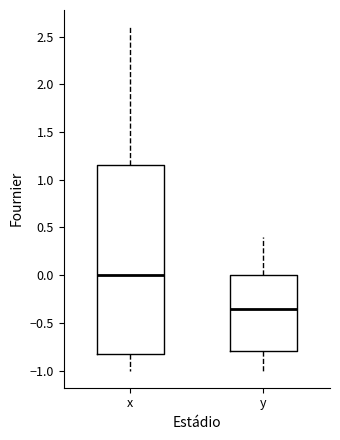

Reading left to right, read every box against the y-axis: the position of its median line, the range the box covers, and the ends of its whiskers. The values are not printed on the chart, so give them approximately, as read against the axis.

x: median 0.00, box -0.80 to 1.15, whiskers -1.00 to 2.60
y: median -0.35, box -0.80 to 0.00, whiskers -1.00 to 0.40